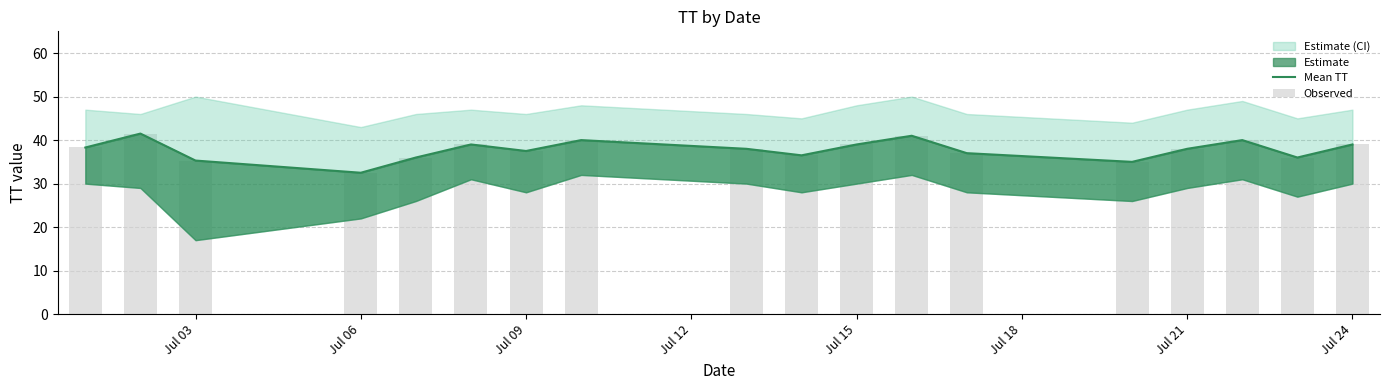

Which series has the largest total across all categories?

Mean TT